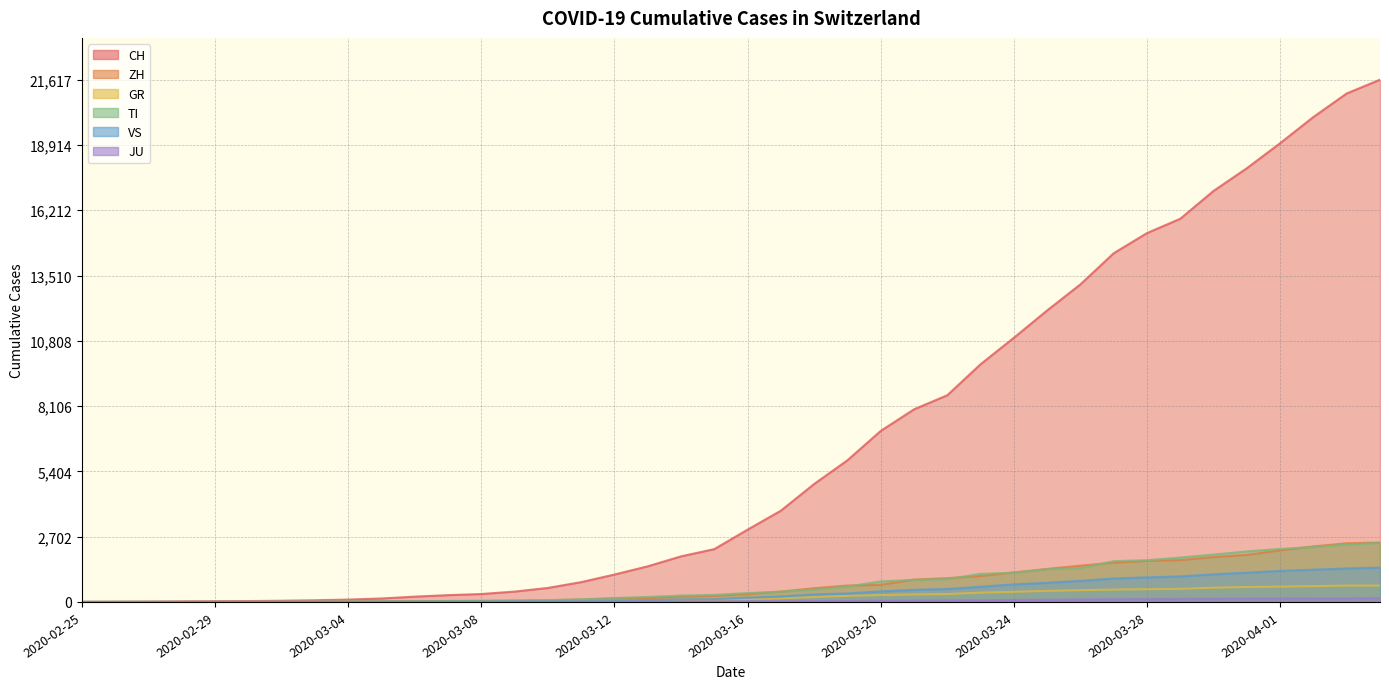

How many values in the VS series are below 172?

20